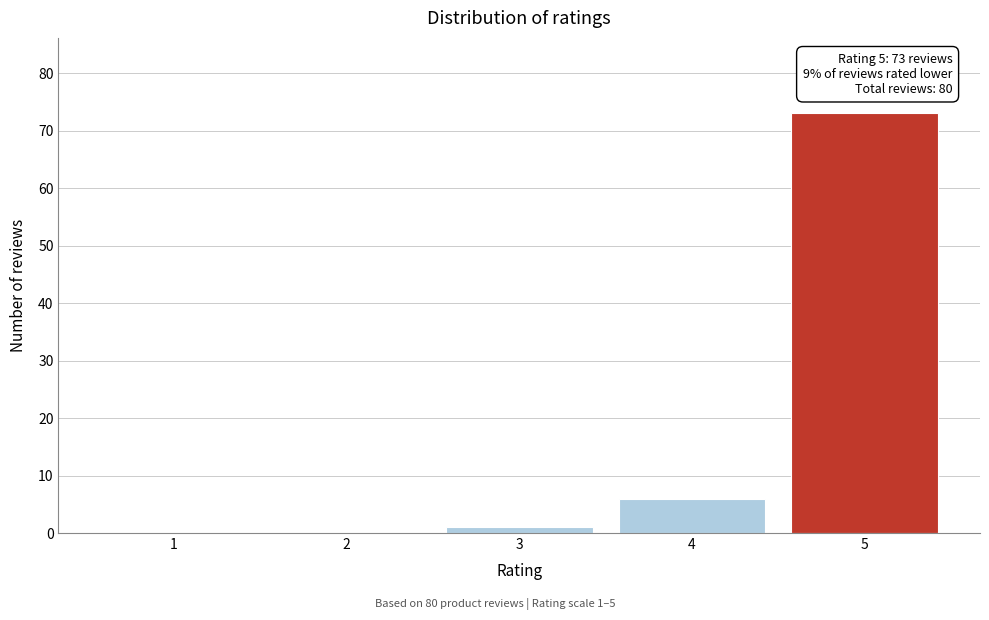

Reading left to right, extract all data points from this chart.

1=0	2=0	3=1	4=6	5=73